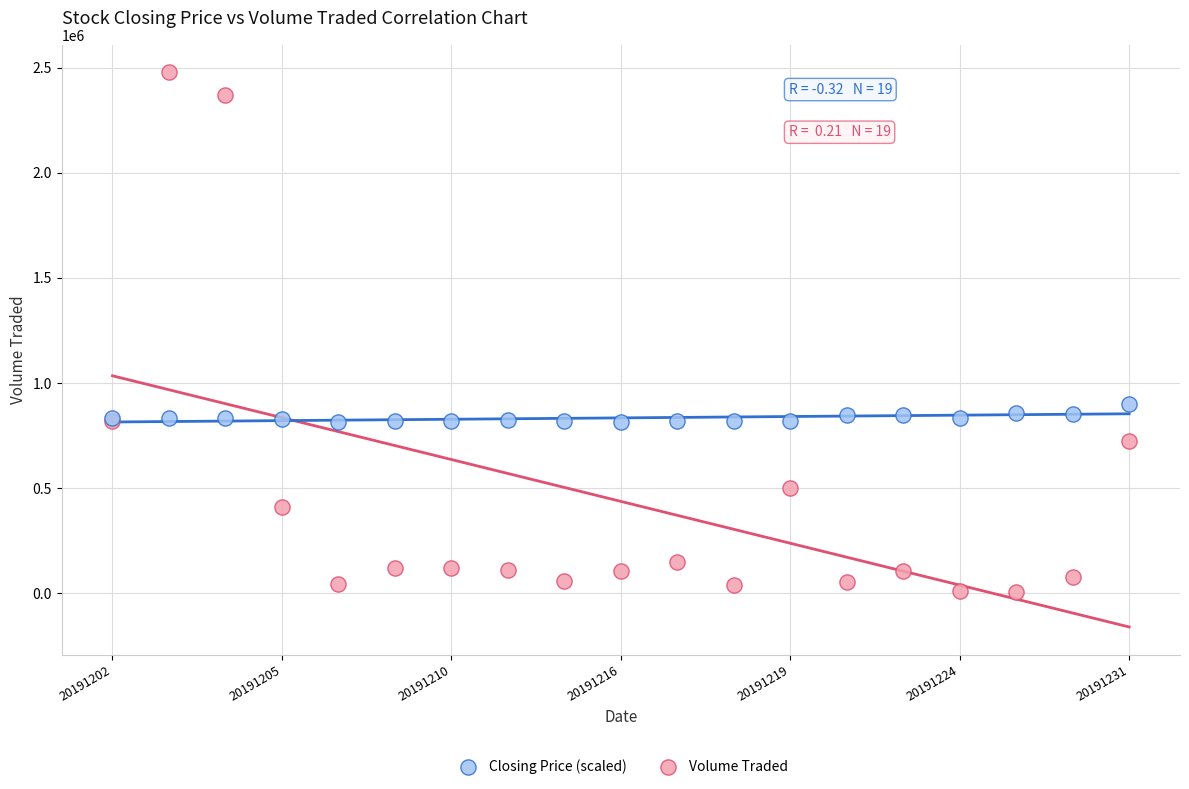

Which series has the largest Y range (max minus min)?

Volume Traded